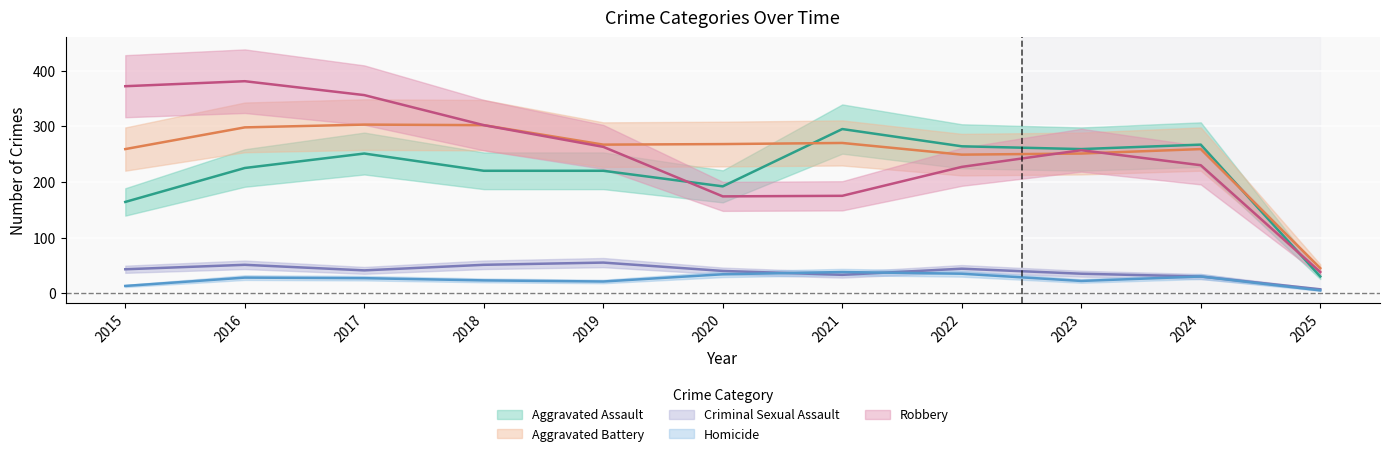

Is it true that Robbery equals 111 at 2018?

False